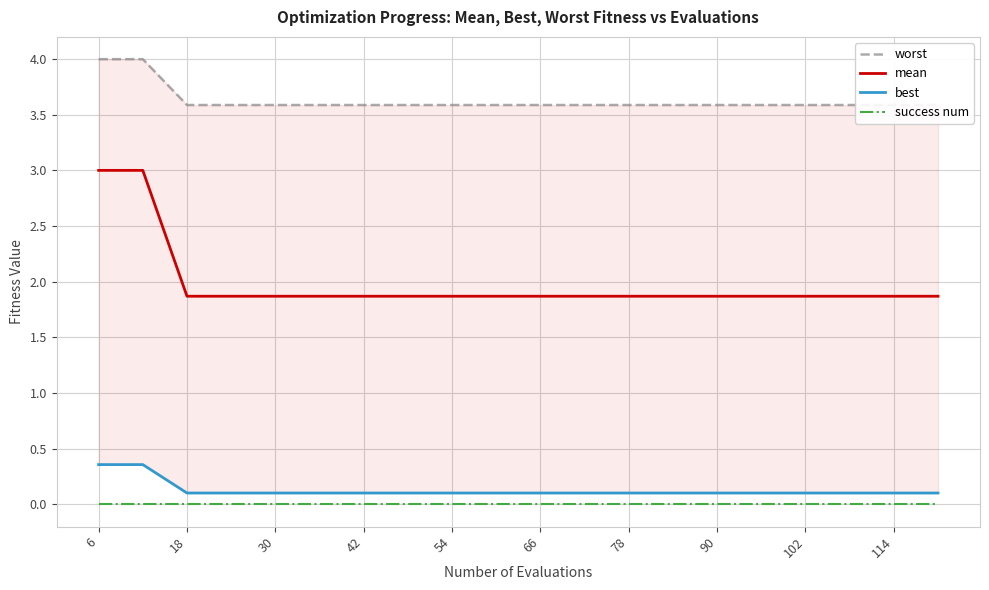

What is the value of the best point at the 20th from the left?

0.1